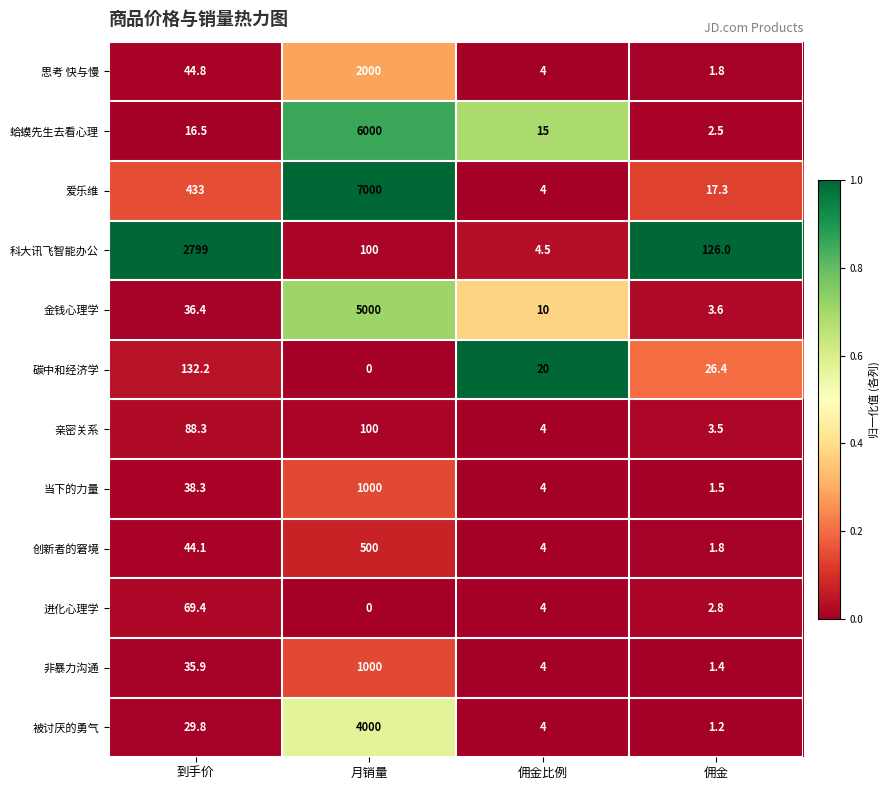

What is the difference between the 碳中和经济学 values at 月销量 and 到手价?

132.2